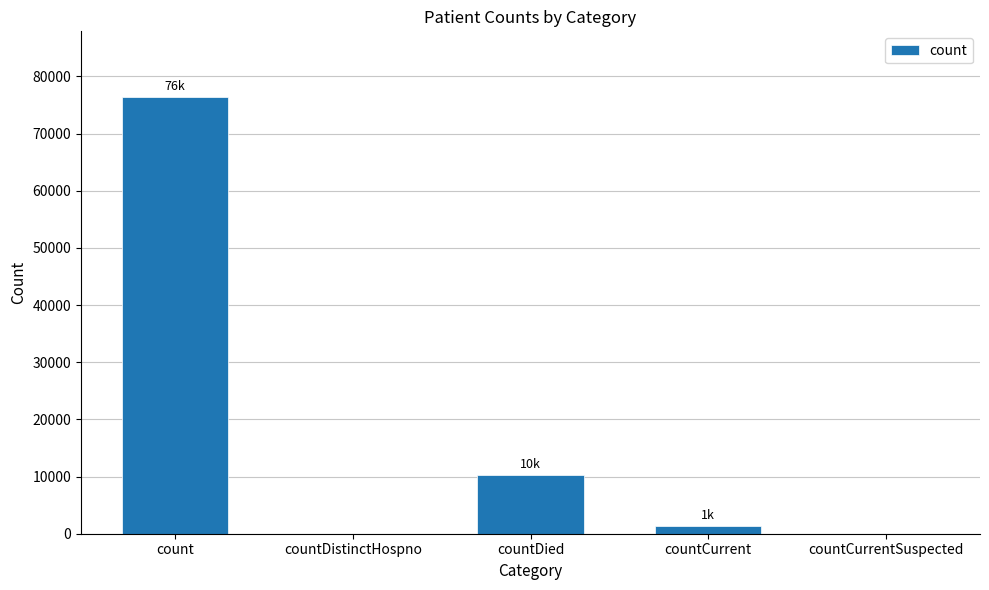

The value at countDistinctHospno is -36938. True or false?

False